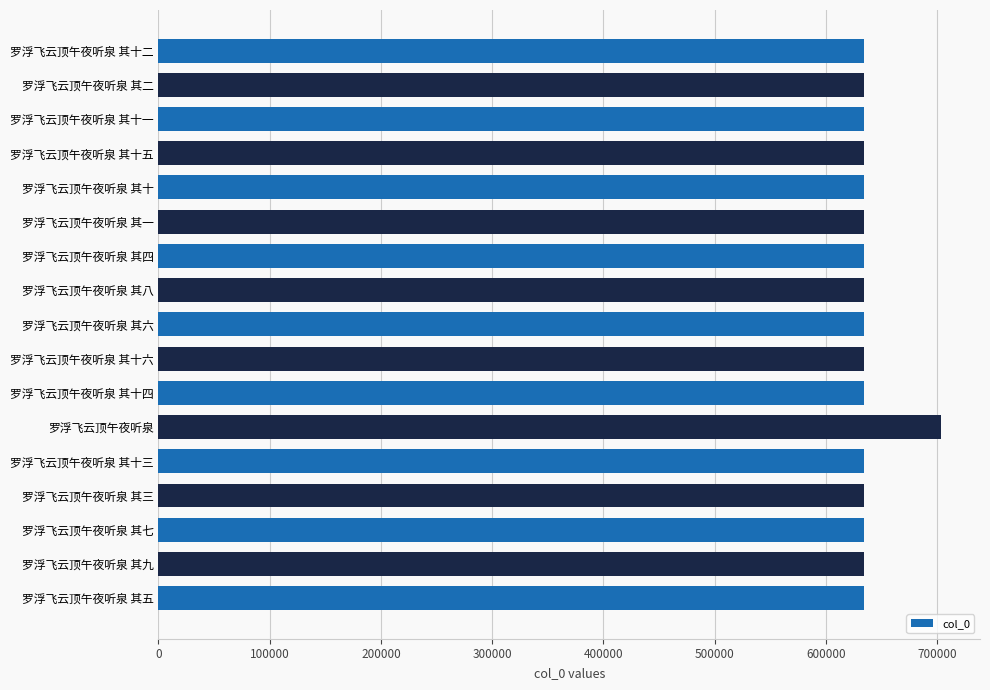

What value does the data have at 罗浮飞云顶午夜听泉 其一?

634624